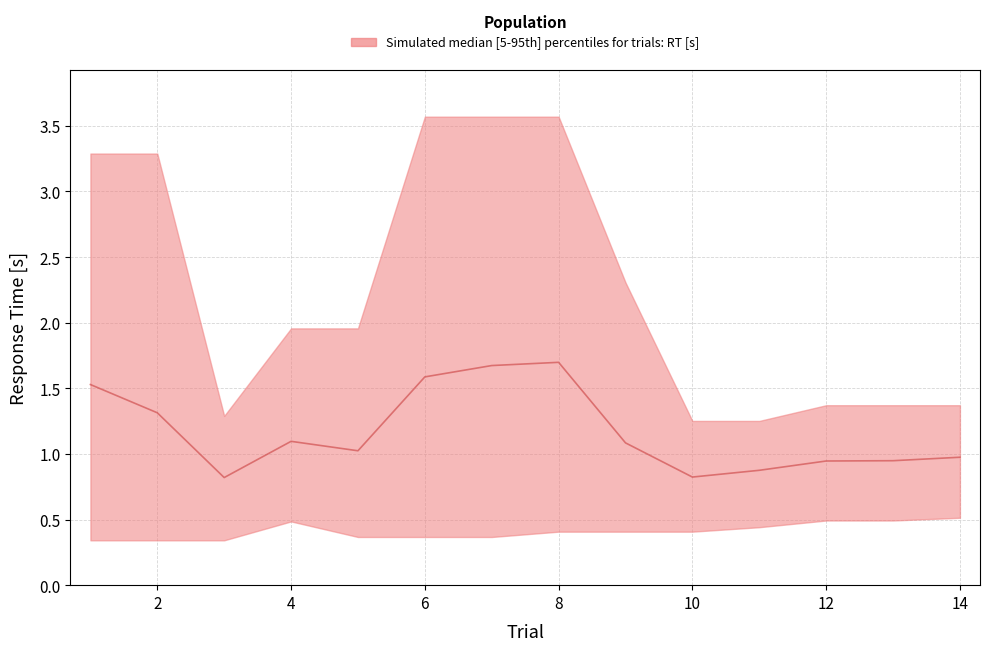

True or false: median and lower intersect in this chart.

False